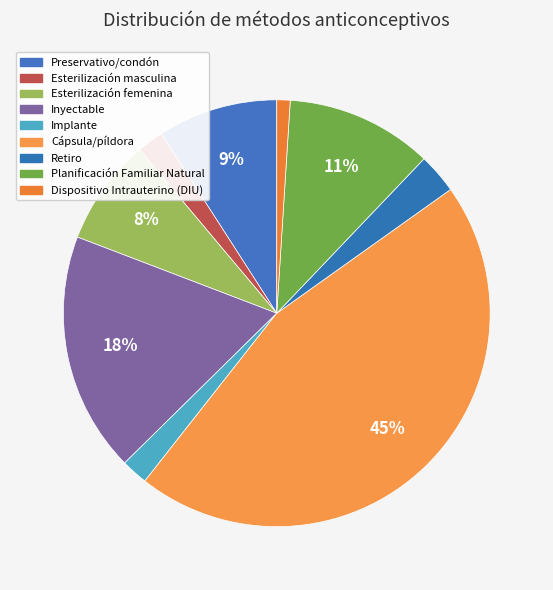

The Esterilización masculina slice represents 2% of the pie. True or false?

True